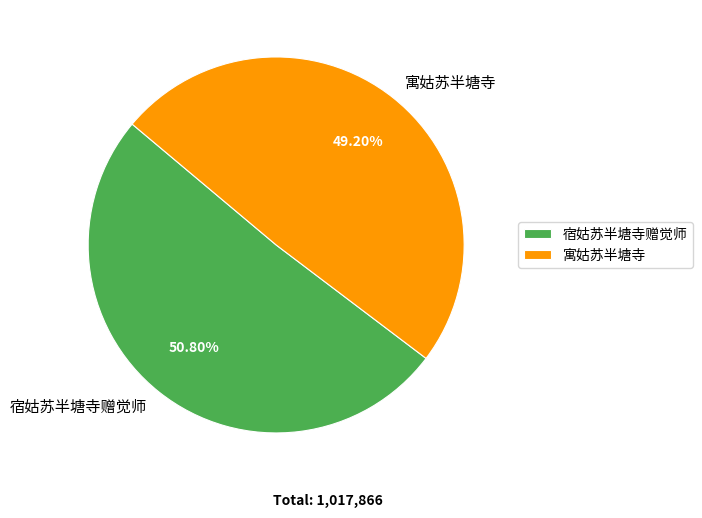

Is it true that 宿姑苏半塘寺赠觉师 is 56% of the pie?

False